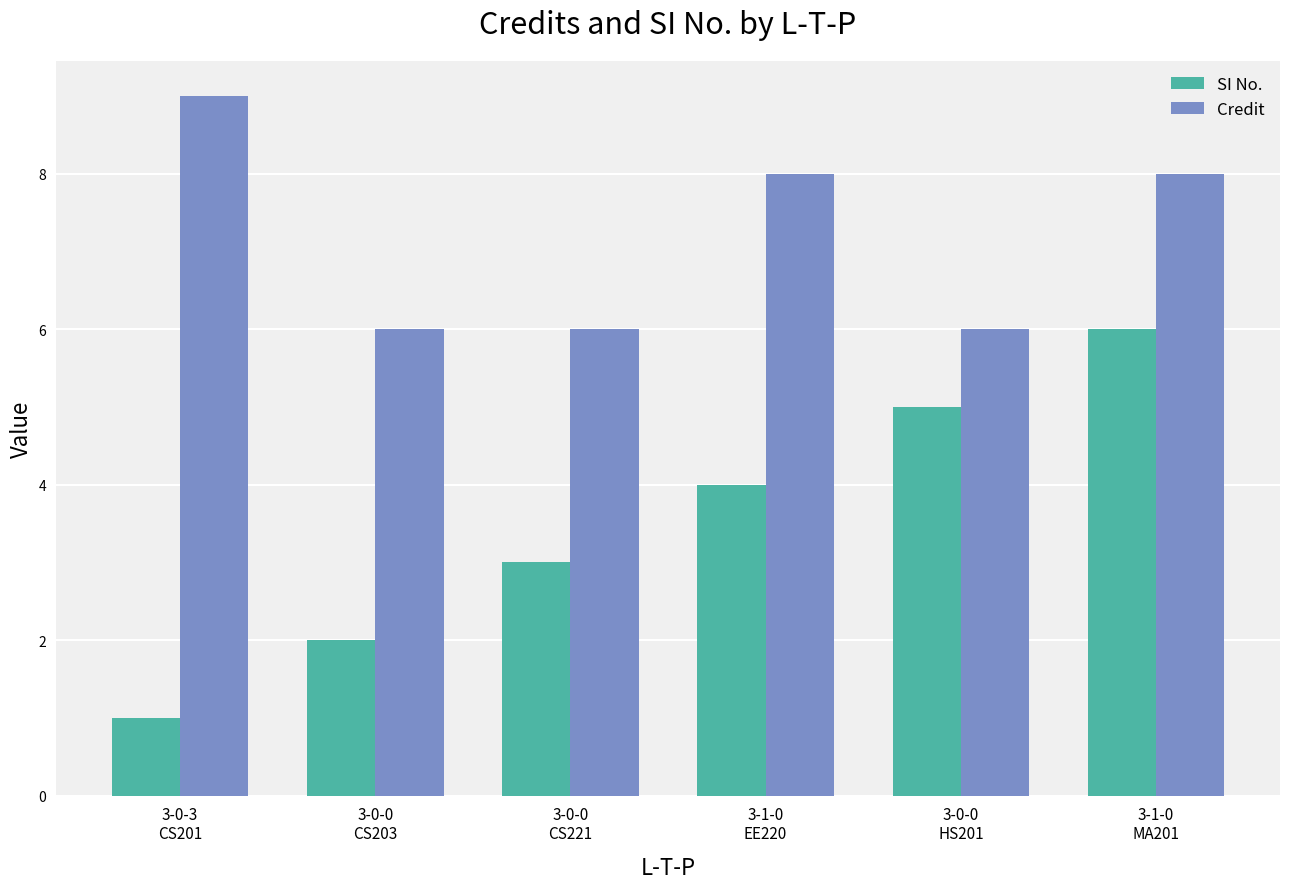

The Credit series shows 8 at 3-1-0
EE220. True or false?

True